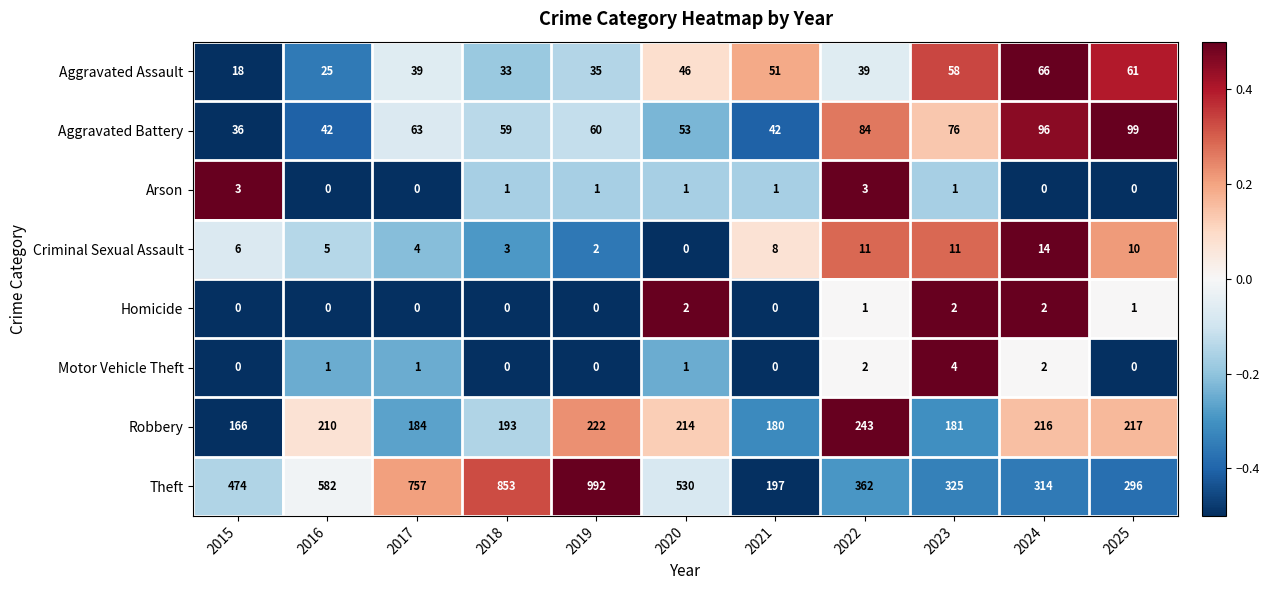

Which series has the largest total across all categories?

Theft